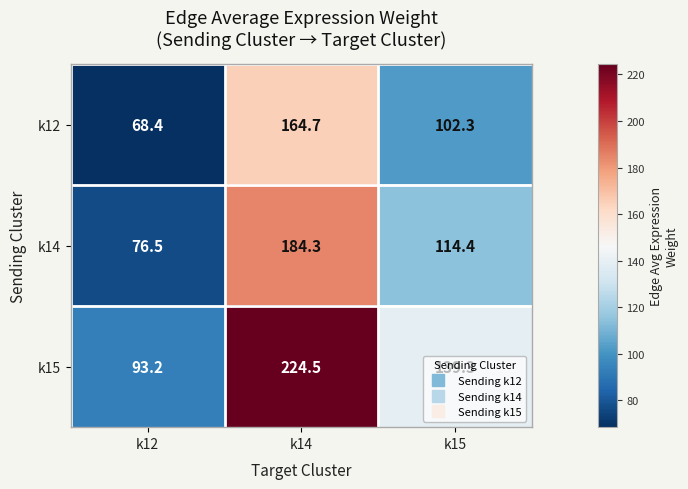

What is the sum of all k12 values?

335.4